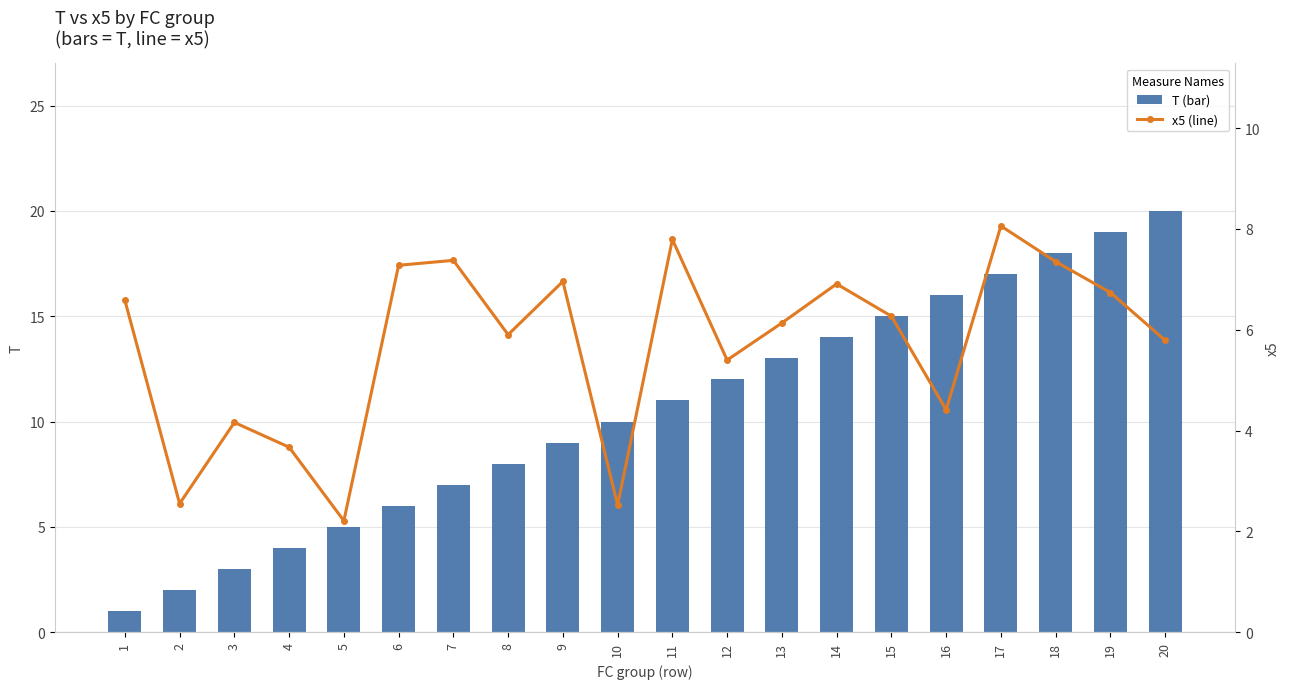

Read the x5 (line) value at 19.

6.7